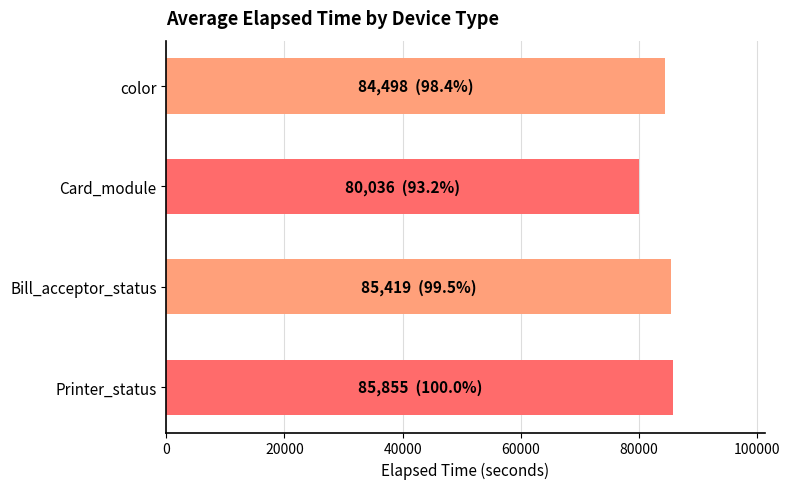

What is the value of the 2nd bar from the top?

80036